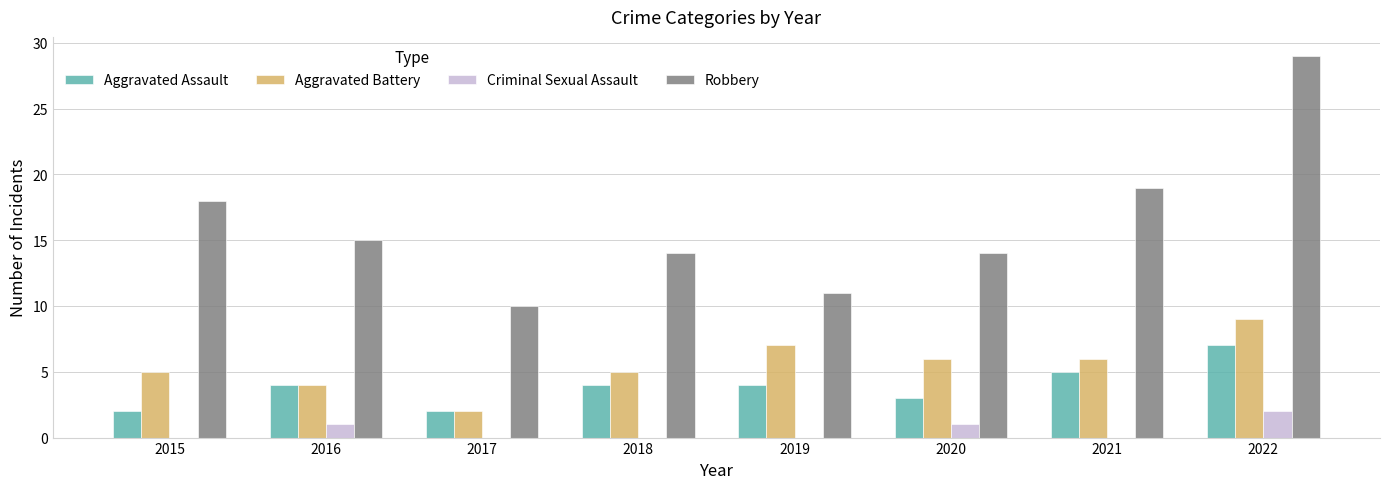

What is the approximate value of Aggravated Assault at 2018?

4